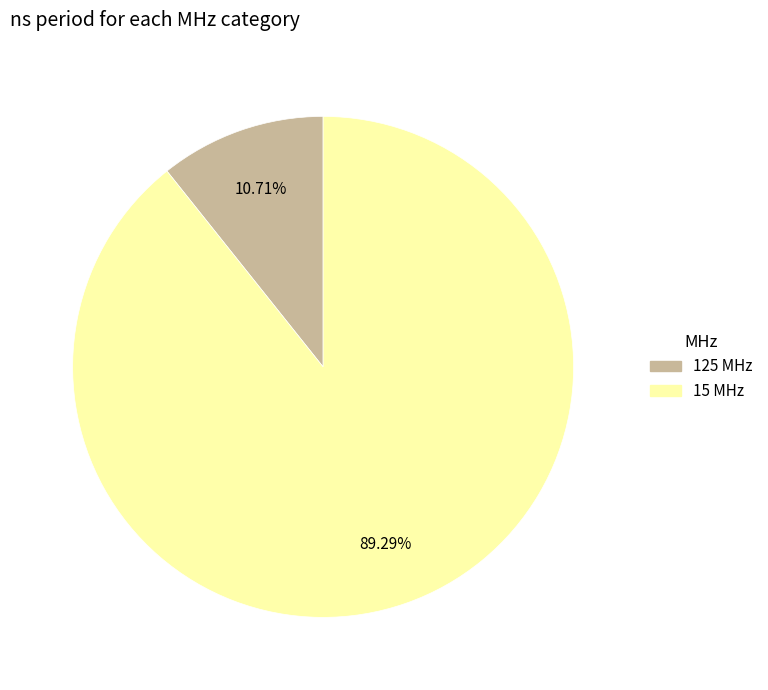

Count the number of slices in the pie.

2